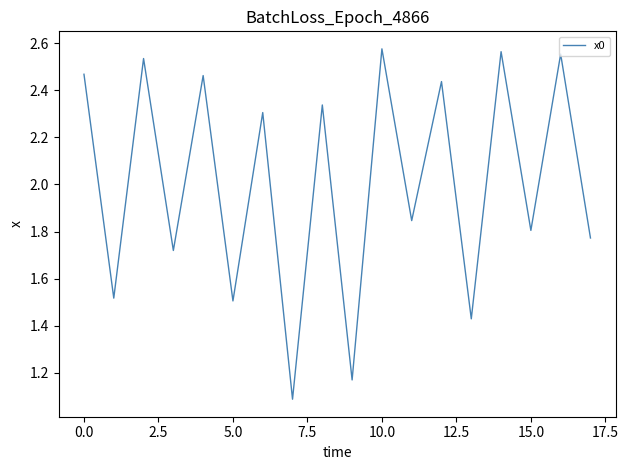

What is the minimum value shown in the chart?

1.1